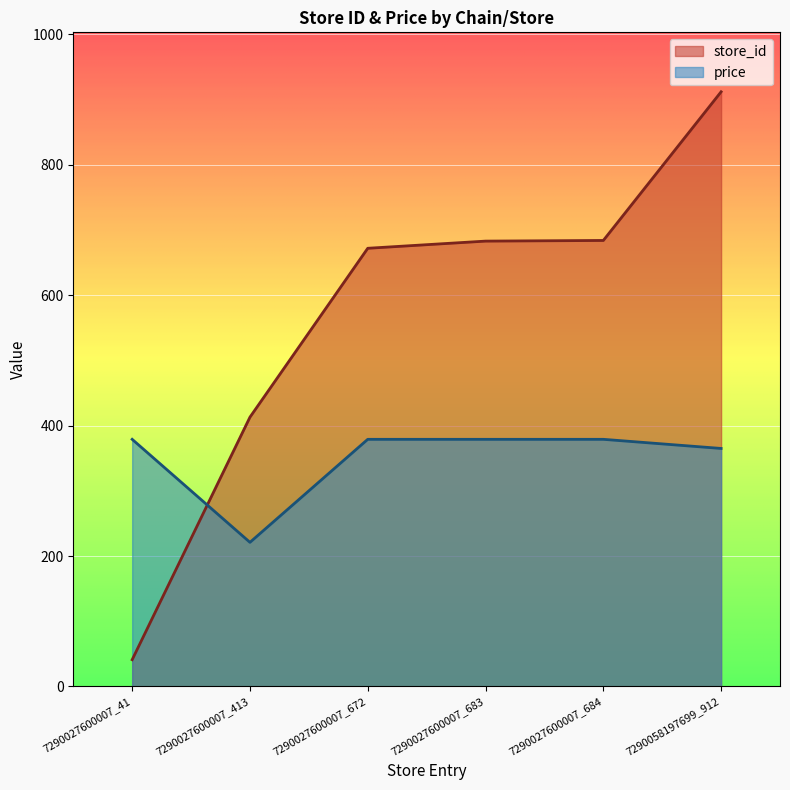

The value of price at 7290058197699_912 is 365. True or false?

True